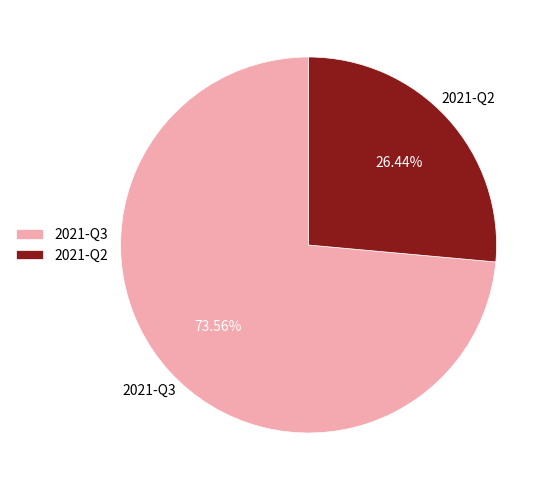

Is the sum of 2021-Q2 and 2021-Q3 greater than half?

Yes